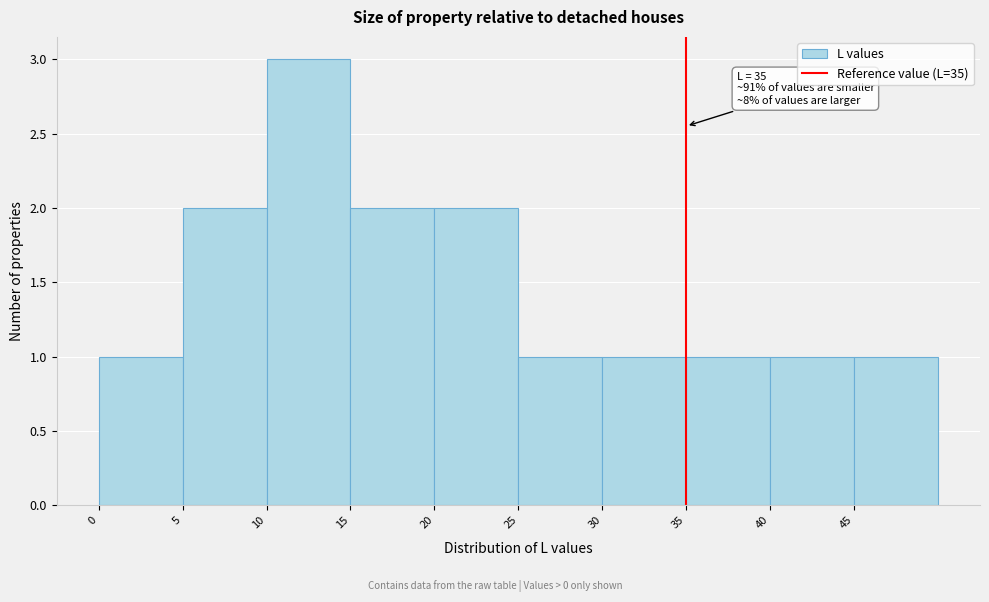

Which range on the x-axis has the tallest bar?

10 to 15